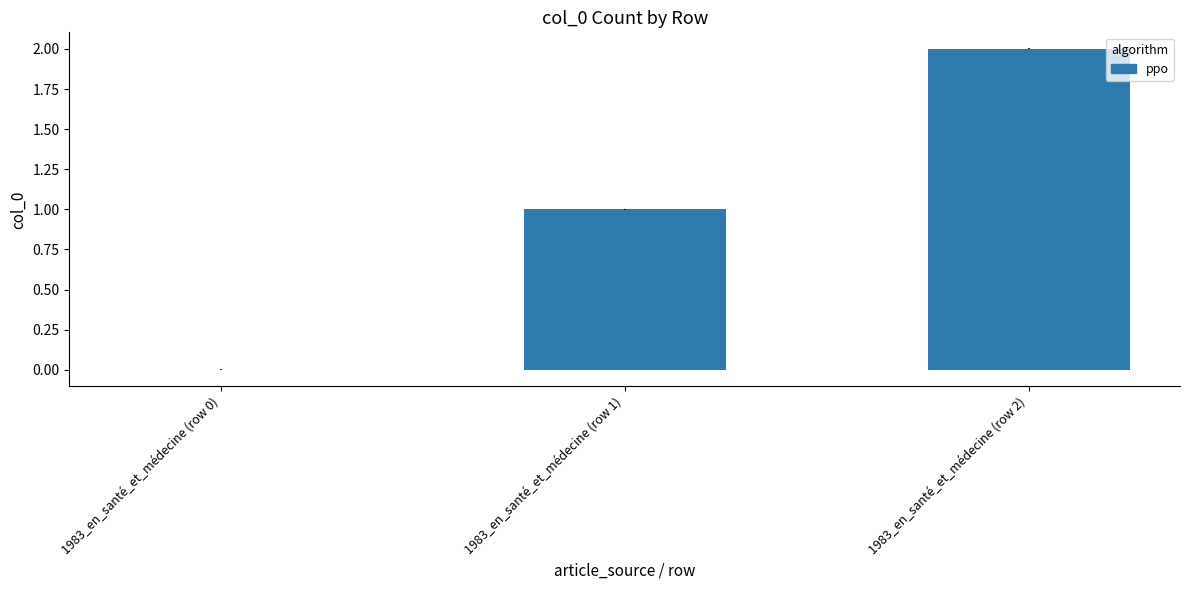

Approximately how many times larger is the value at 1983_en_santé_et_médecine (row 1) compared to 1983_en_santé_et_médecine (row 2)?

0.5